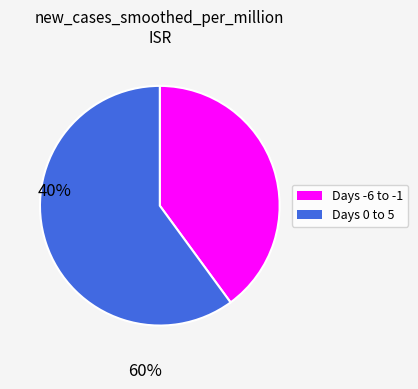

Is there any slice that represents more than half of the pie?

Yes